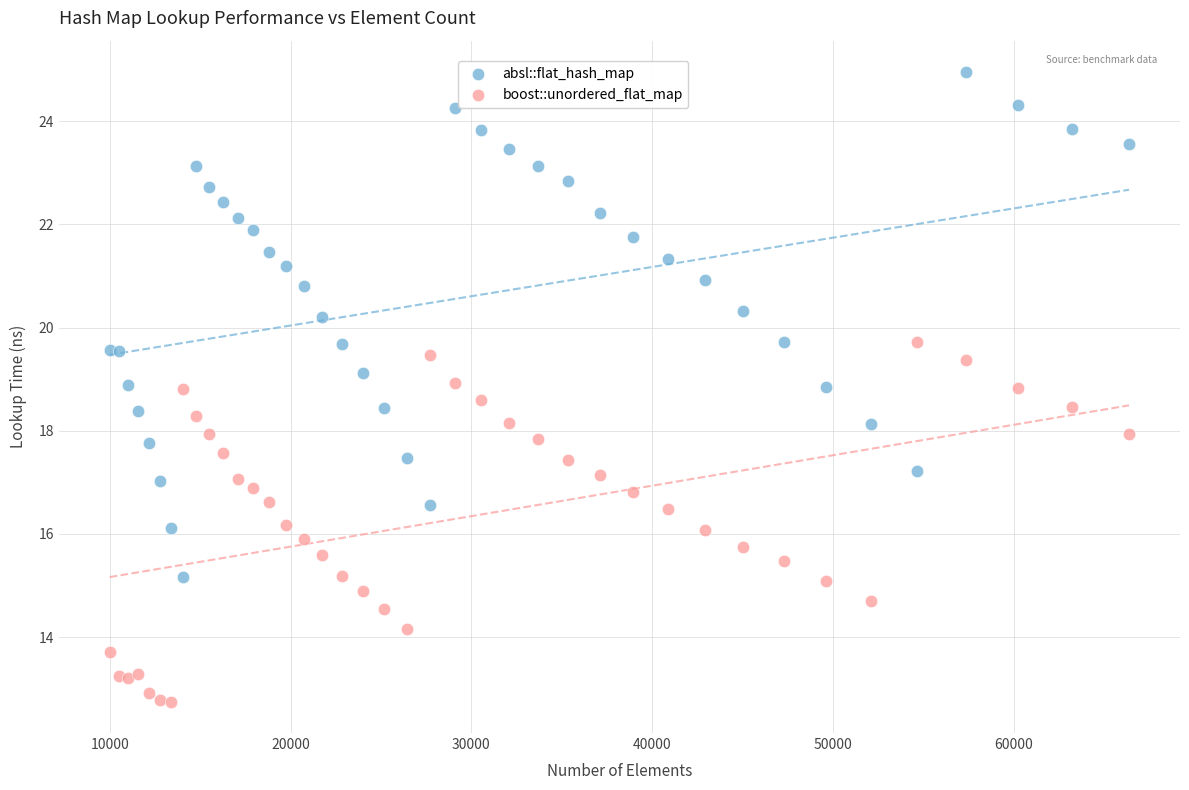

Which series has the largest Y range (max minus min)?

absl::flat_hash_map